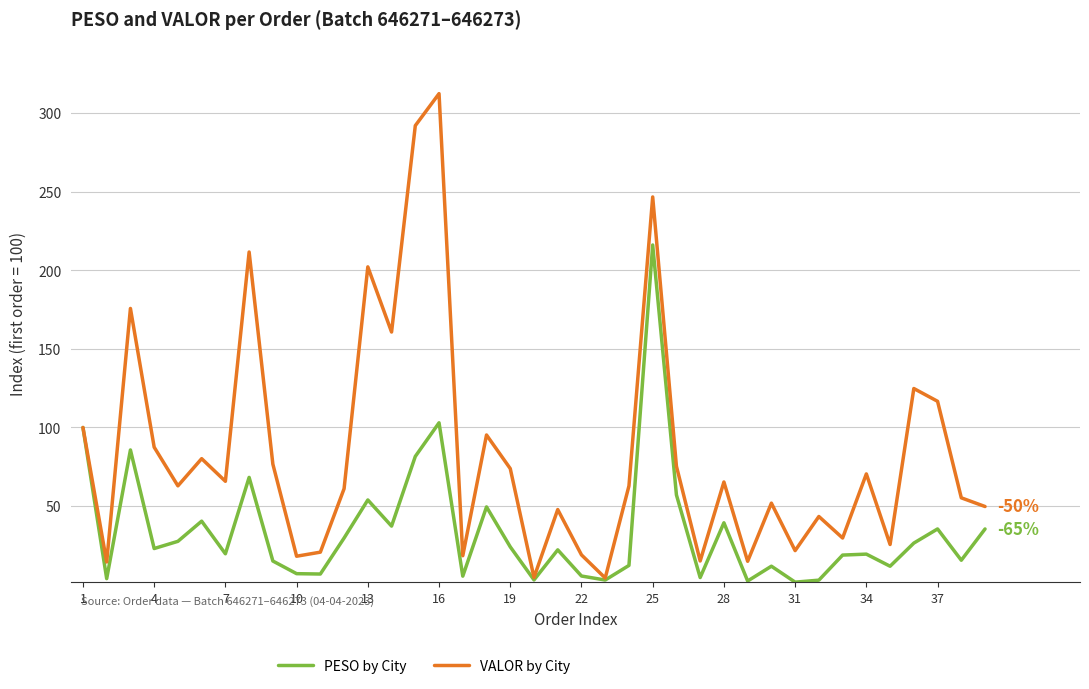

How many lines are shown in the chart?

2